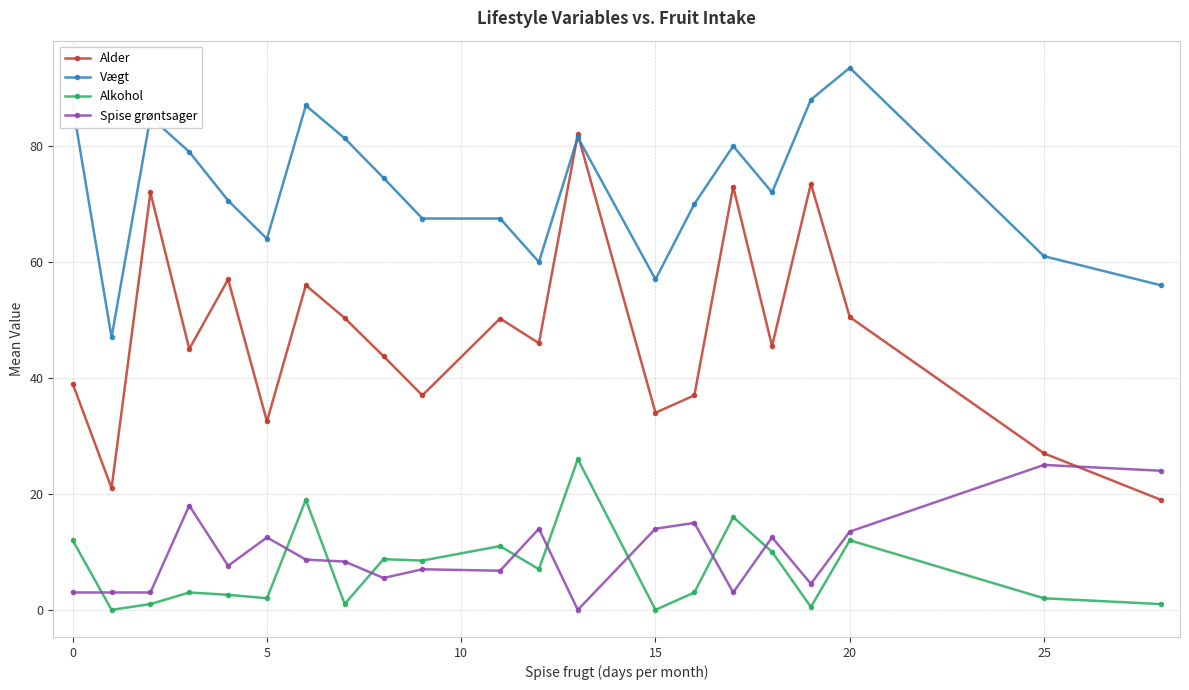

What is the value of the Alkohol point at the 18th from the left?

0.5